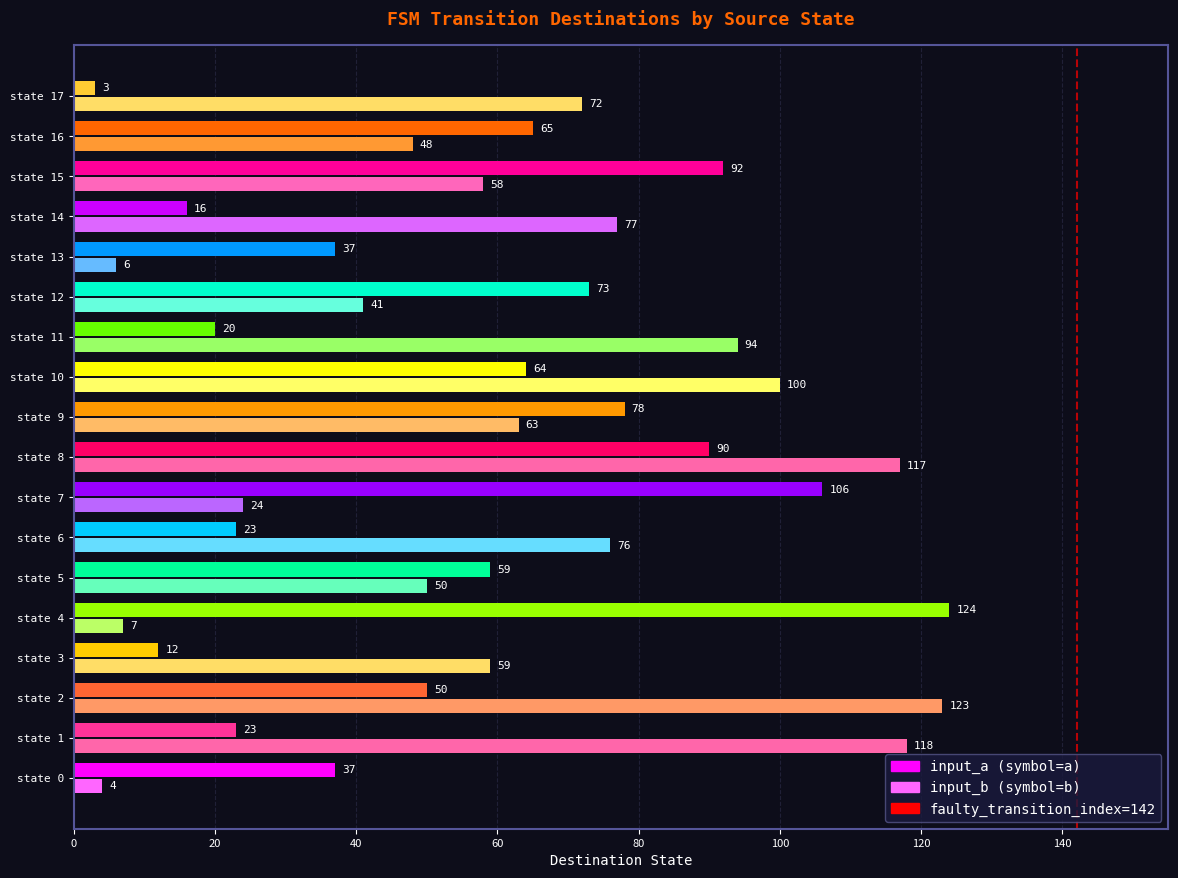

Is it true that the value at 0 is 0?

False